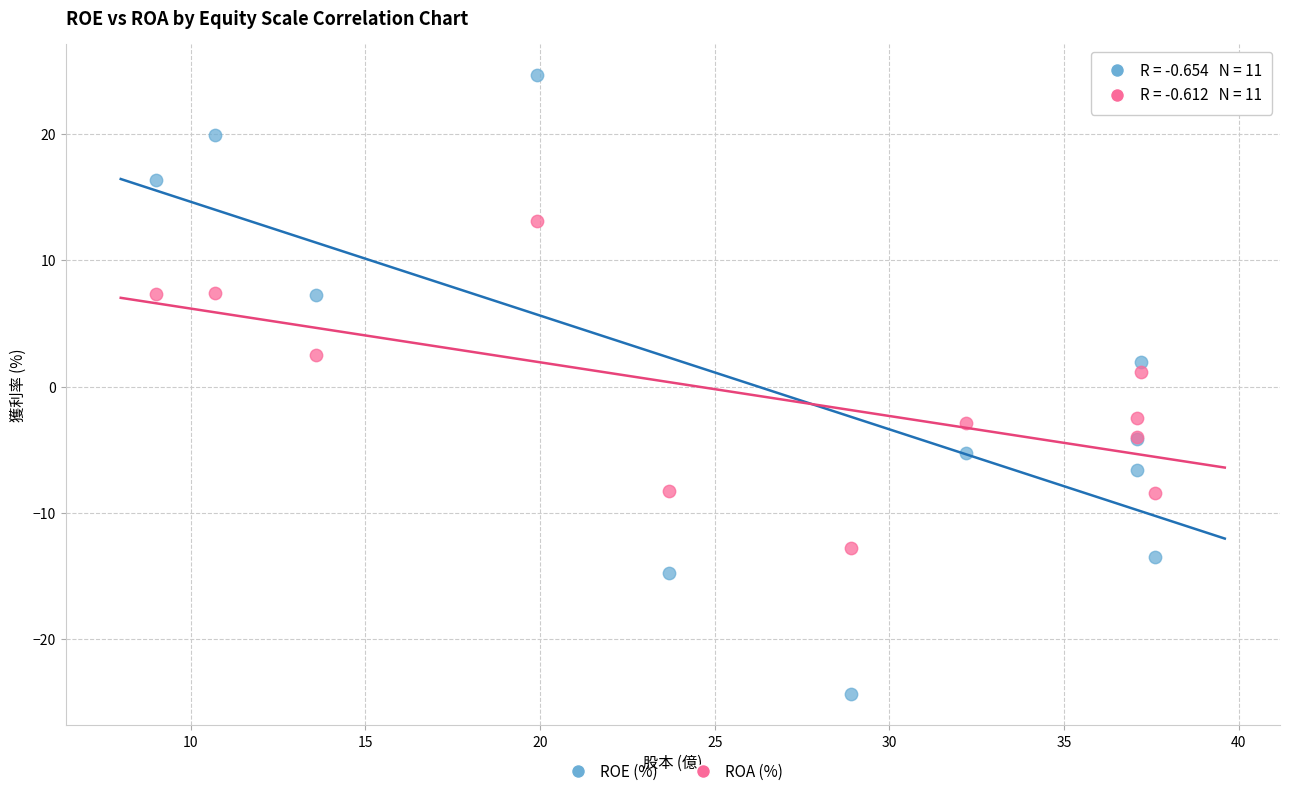

Which series reaches the maximum Y coordinate?

ROE (%)